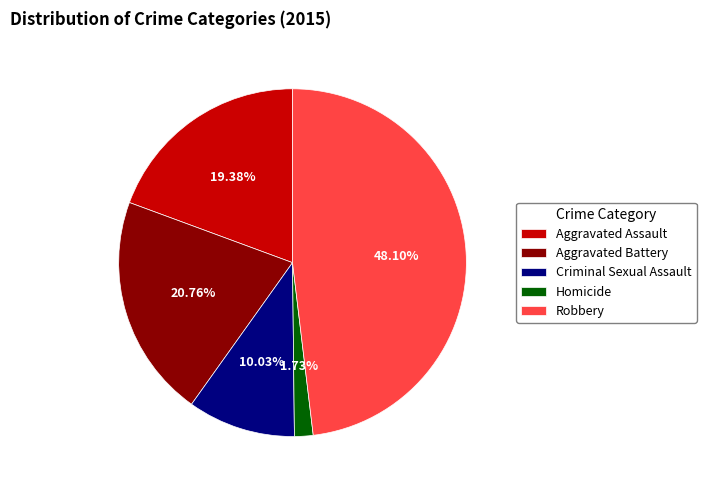

To the nearest percent, what is the difference between the Criminal Sexual Assault and Aggravated Assault slice percentages?

9%